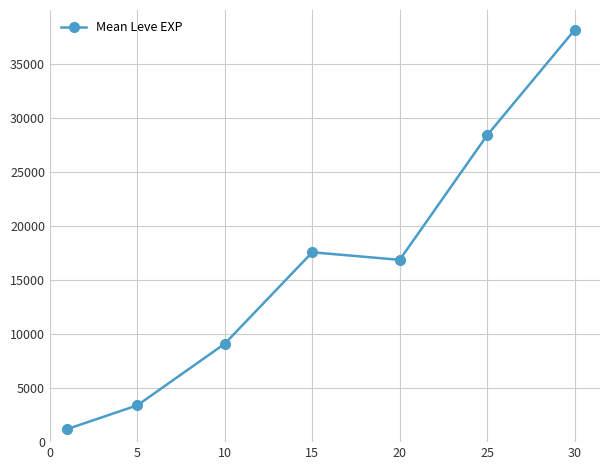

What is the minimum value shown in the chart?

1213.3